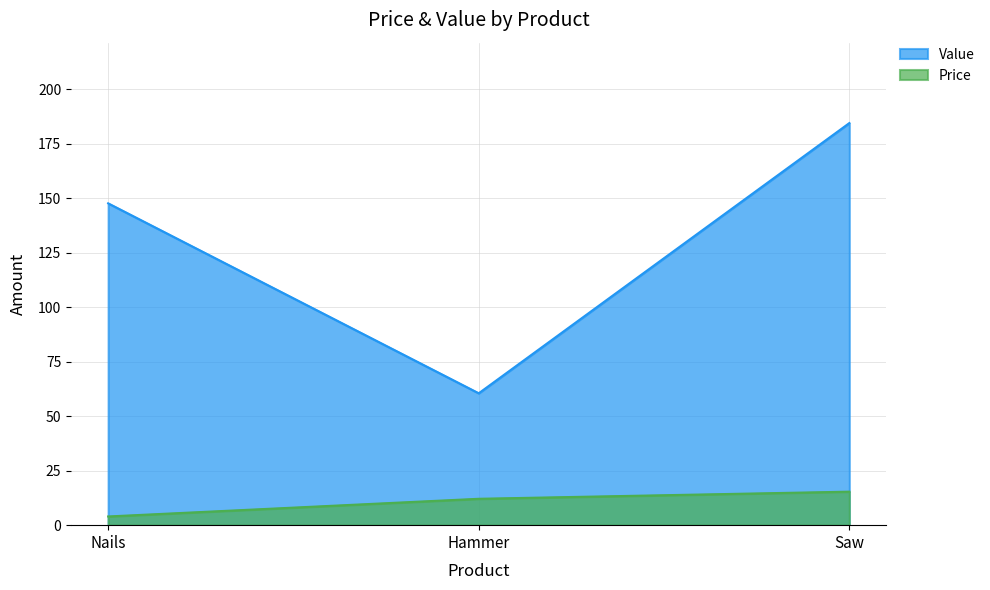

What is the sum of all Value values?

392.6